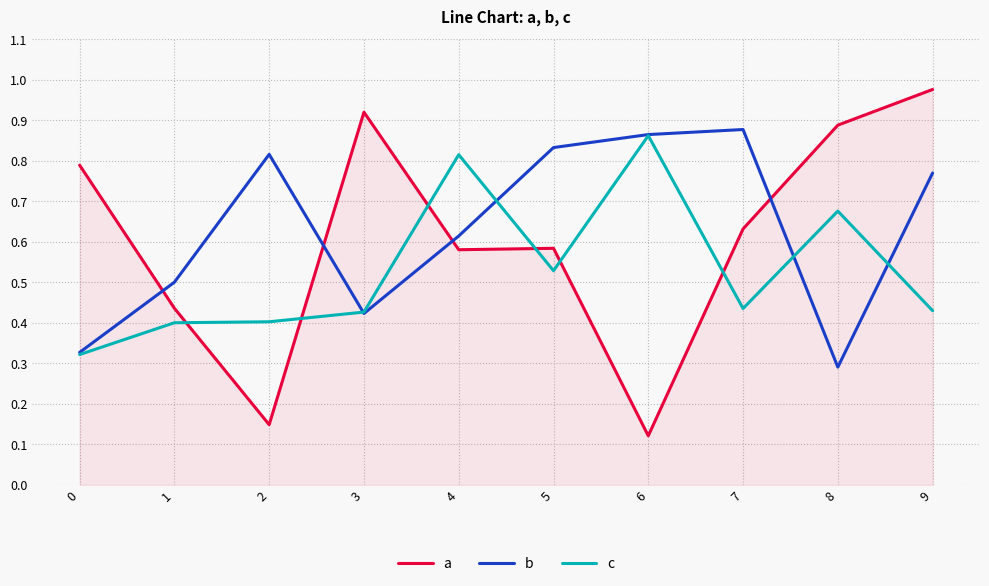

Which series has the largest range (max minus min)?

a